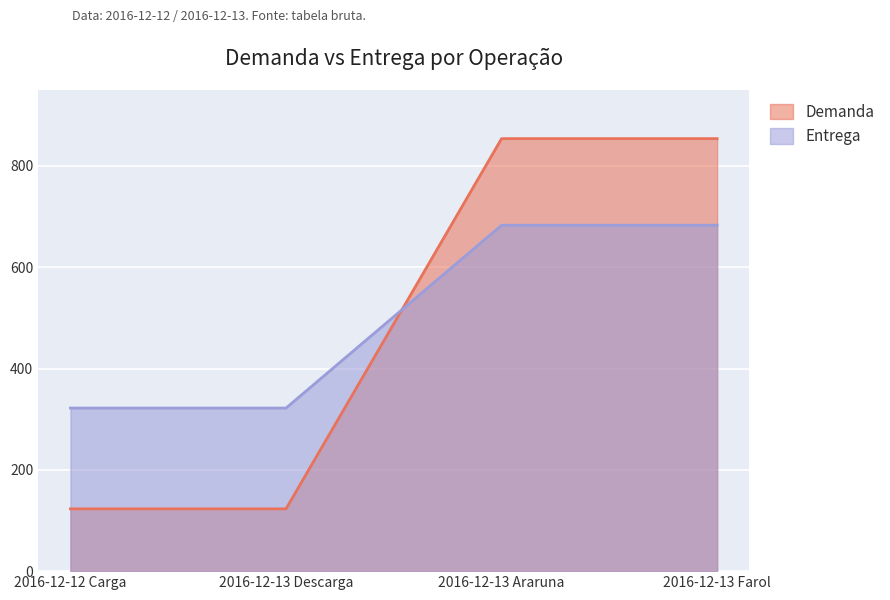

What is the difference between the maximum and second lowest values in the Demanda series?

731